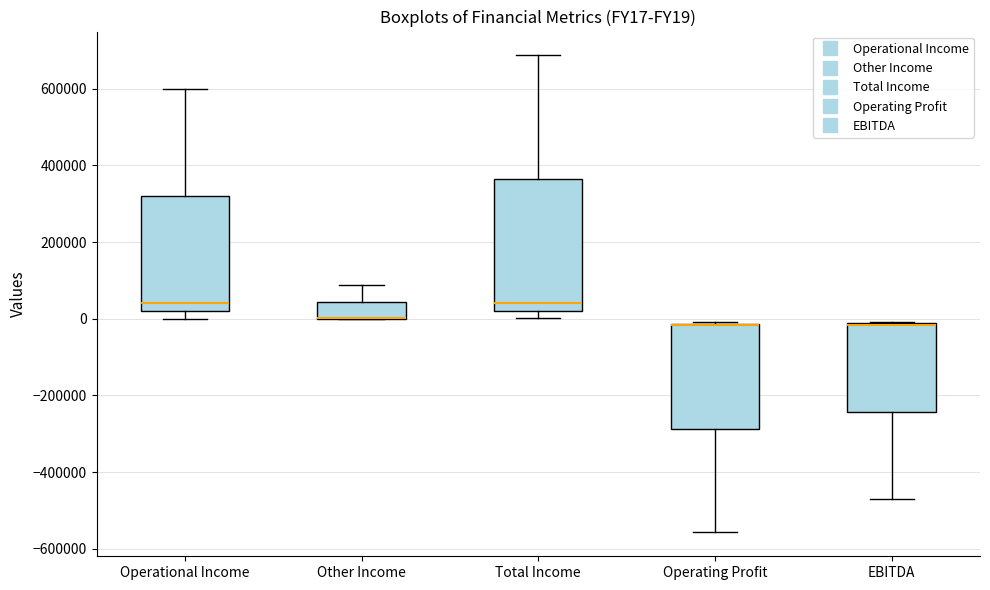

Comparing the boxes themselves (not the whiskers), which one is the tallest?

Total Income